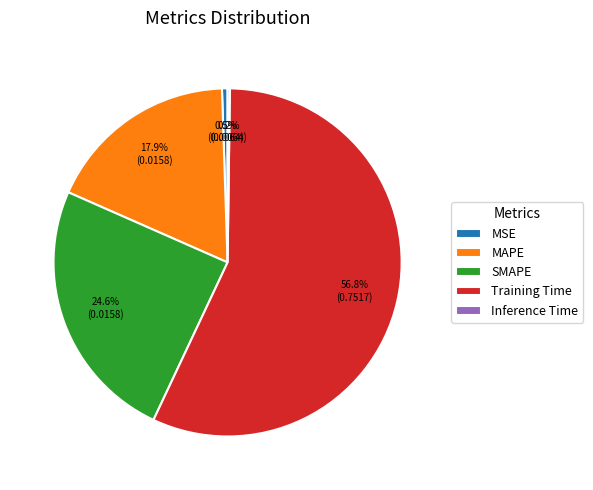

Between MSE and MAPE, which is larger?

MAPE